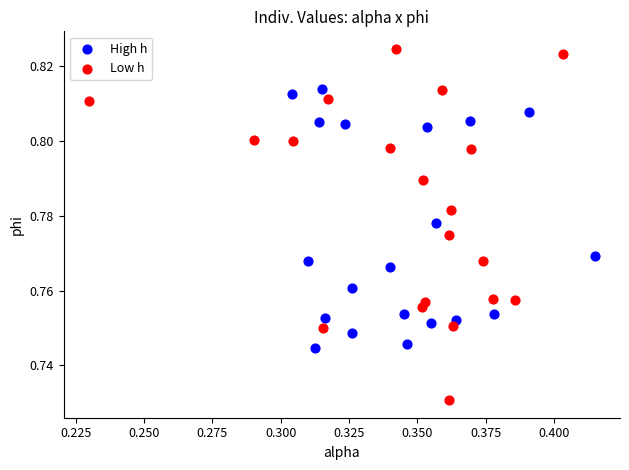

Which series reaches the minimum Y coordinate?

Low h